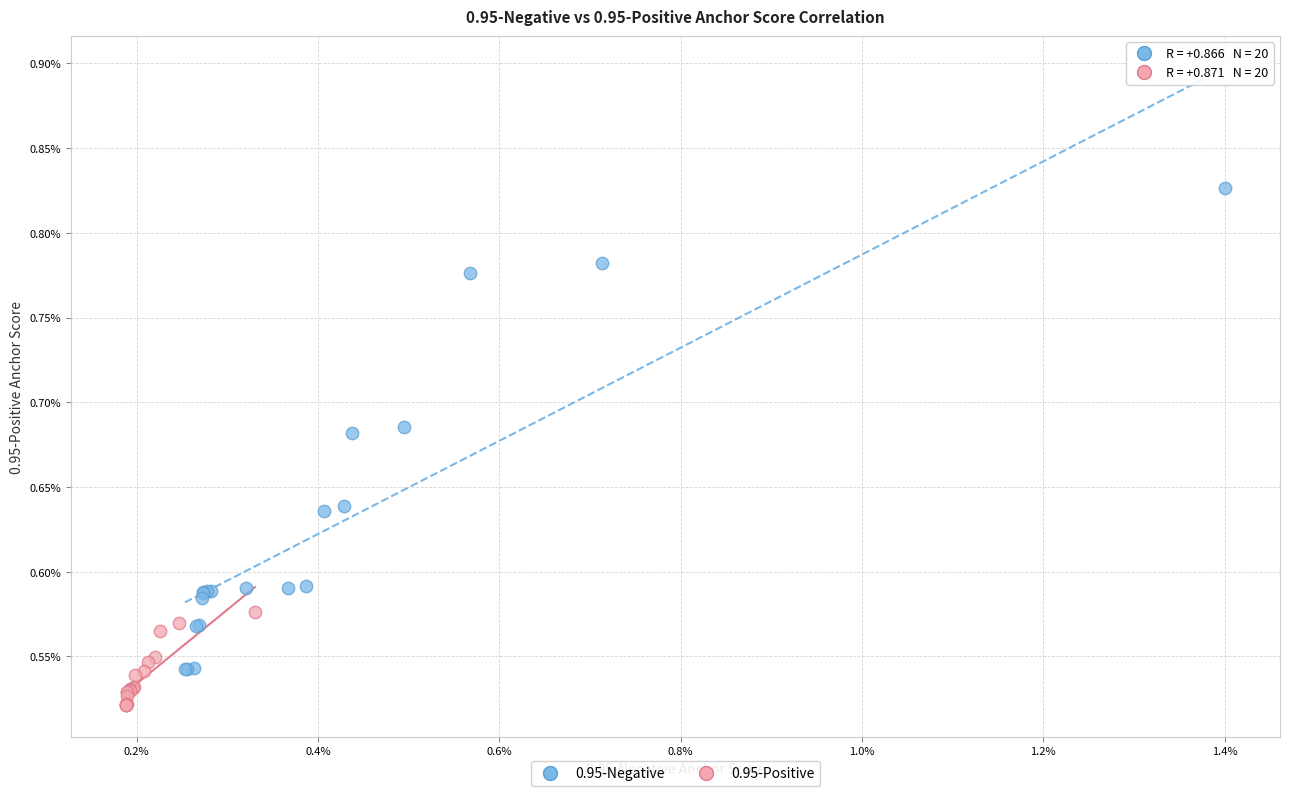

Which series contains the lowest Y value?

0.95-Positive